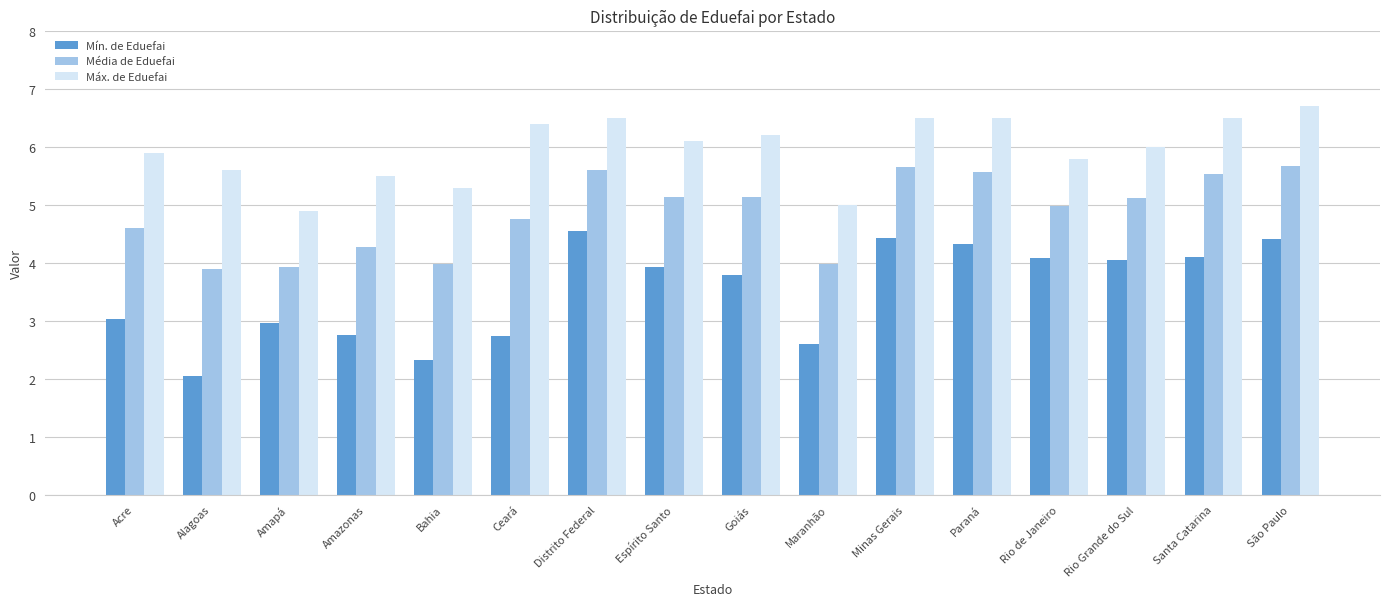

What is the difference between the Mín. de Eduefai values at Amazonas and Rio Grande do Sul?

1.3